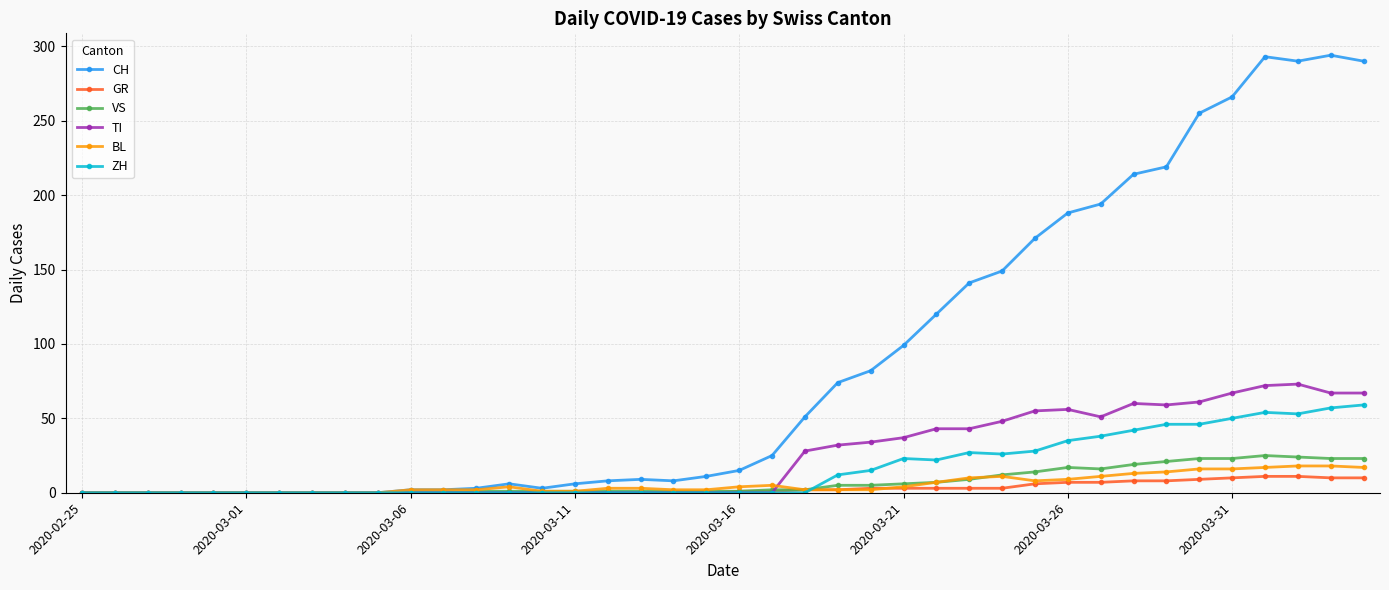

What is the sum of all VS values?

285